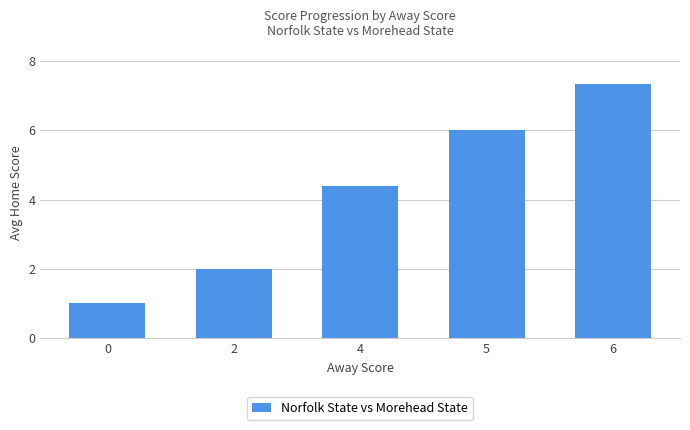

What is the sum of the values at 6 and 2?

9.3